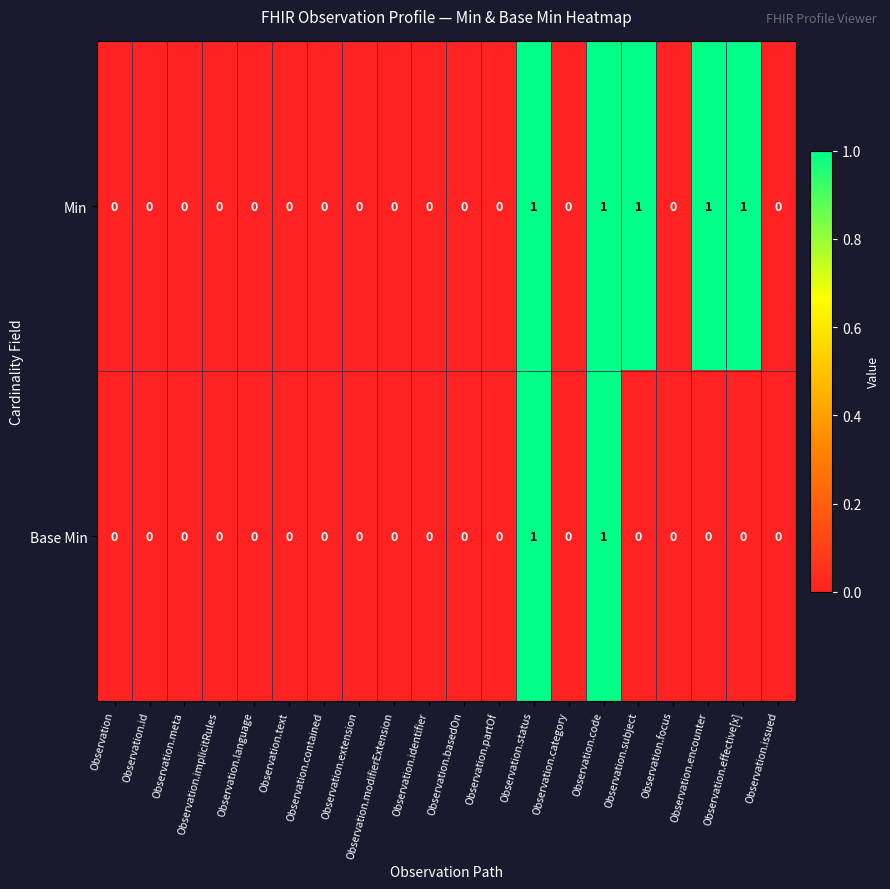

At Observation.encounter, list the series in order from smallest to largest.

Base Min, Min